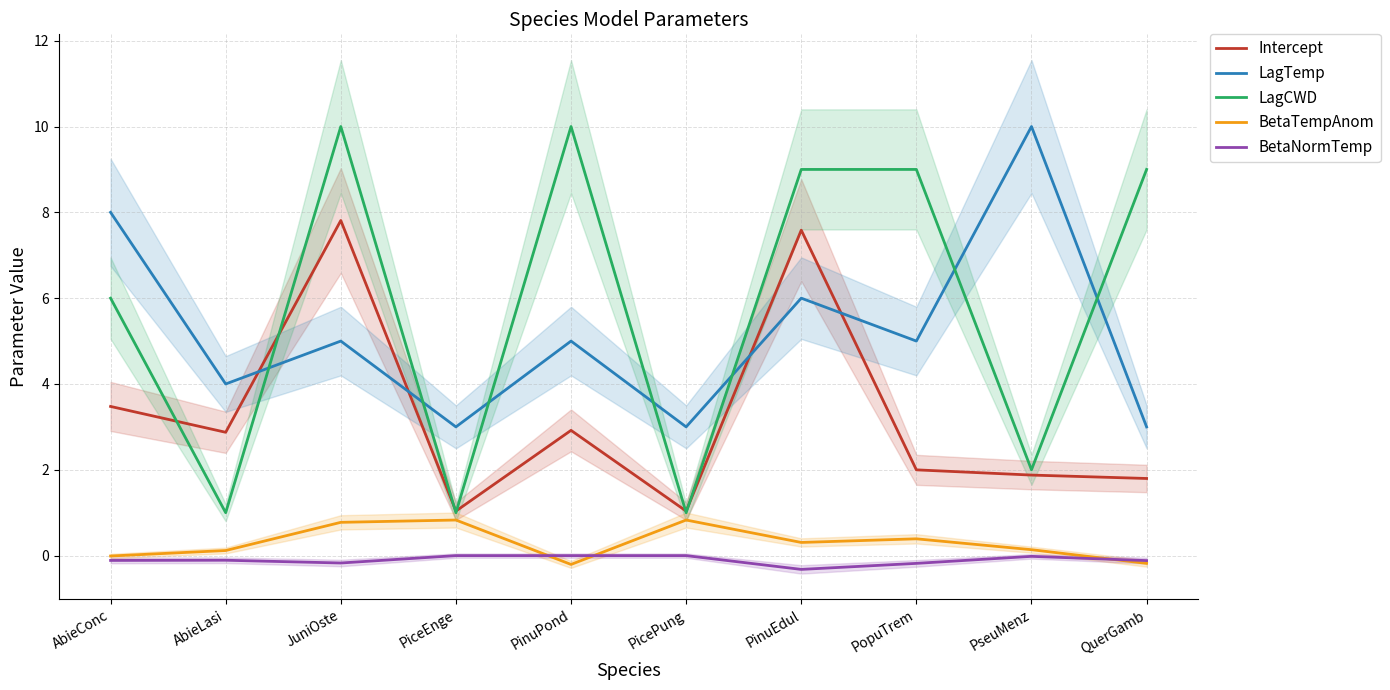

At which label is Intercept closest to 4?

AbieConc